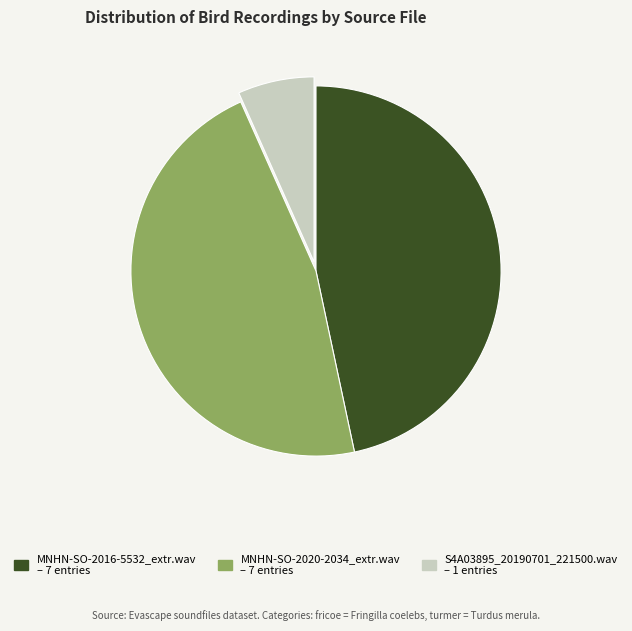

Which has a higher value, MNHN-SO-2016-5532_extr.wav or S4A03895_20190701_221500.wav?

MNHN-SO-2016-5532_extr.wav